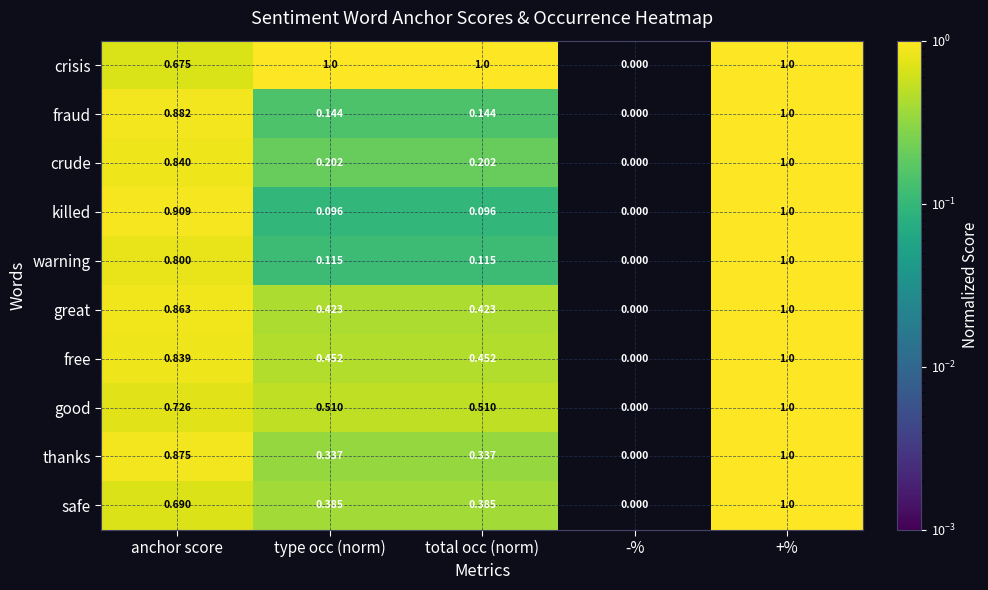

Between total occ (norm) and +%, which series saw the biggest shift?

killed